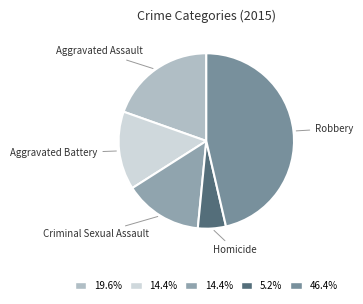

Is the sum of Aggravated Battery and Homicide greater than half?

No